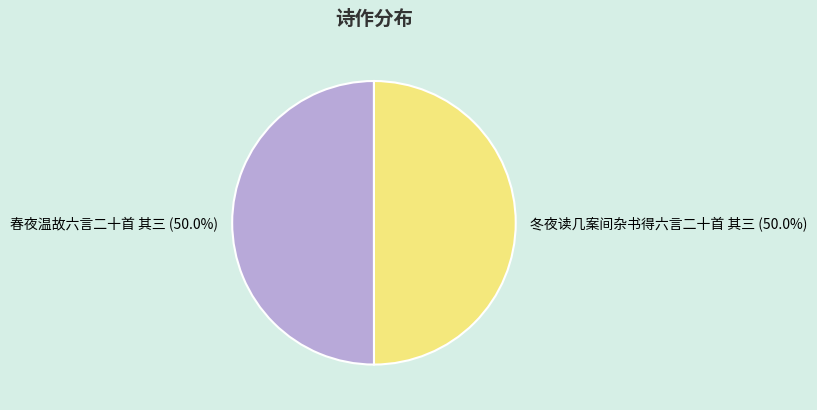

The 春夜温故六言二十首 其三 slice represents 50% of the pie. True or false?

True